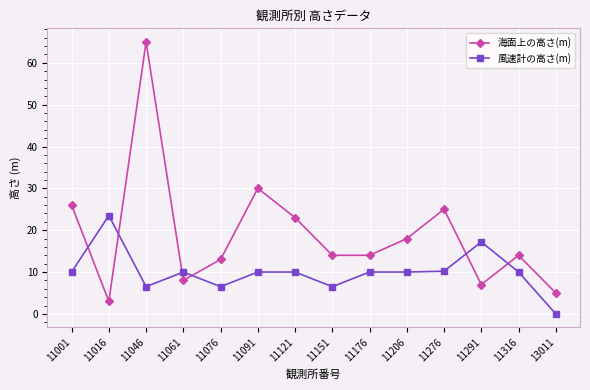

List the series in order of their peak value, highest first.

海面上の高さ(m), 風速計の高さ(m)